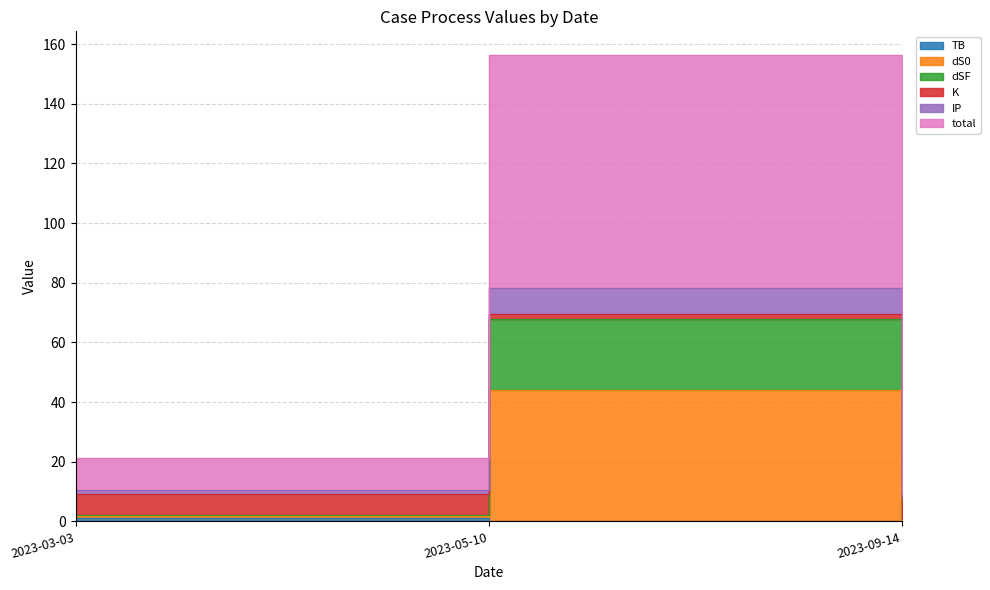

Which series has the largest total across all categories?

dSF